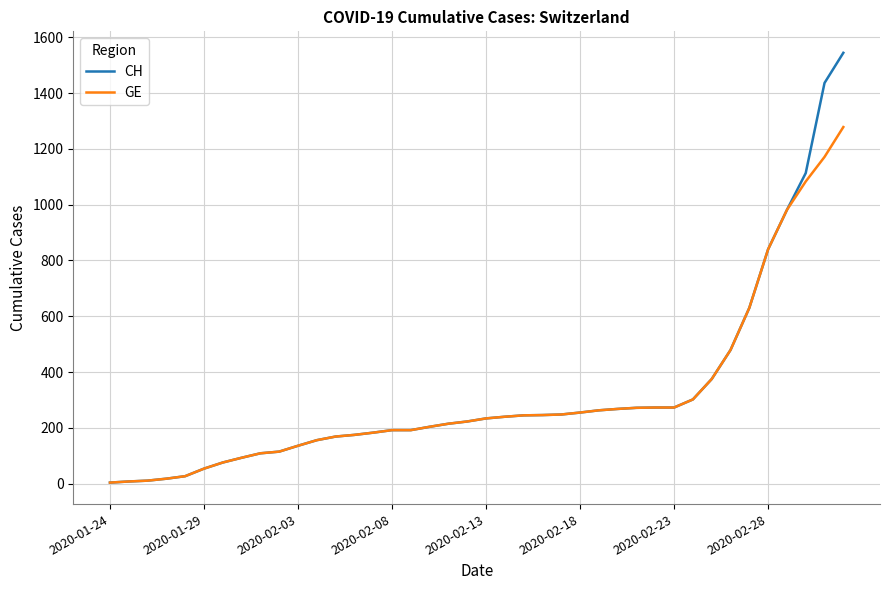

Which series has the largest range (max minus min)?

CH